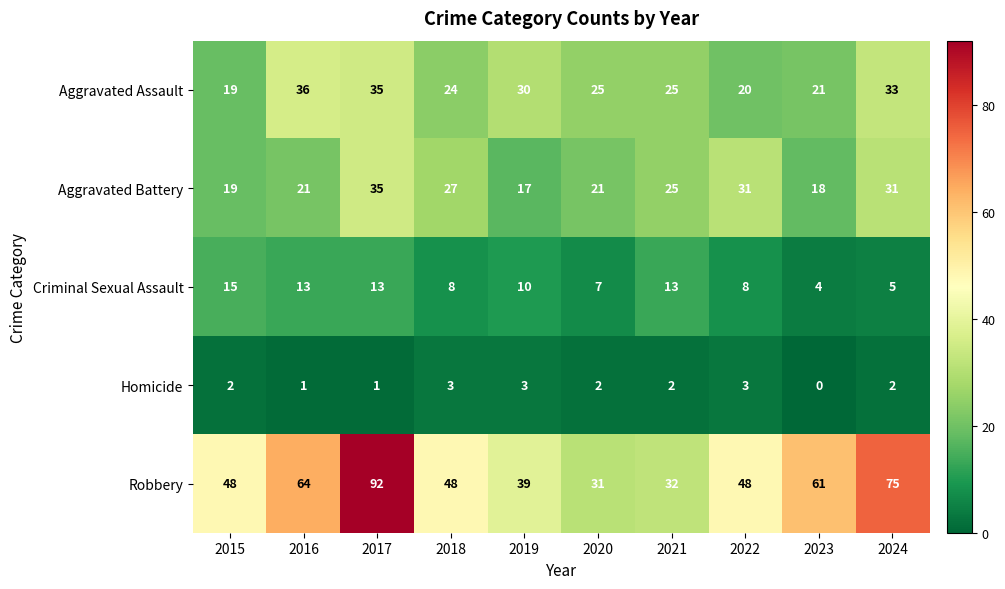

At which label does Aggravated Battery first exceed 25?

2017